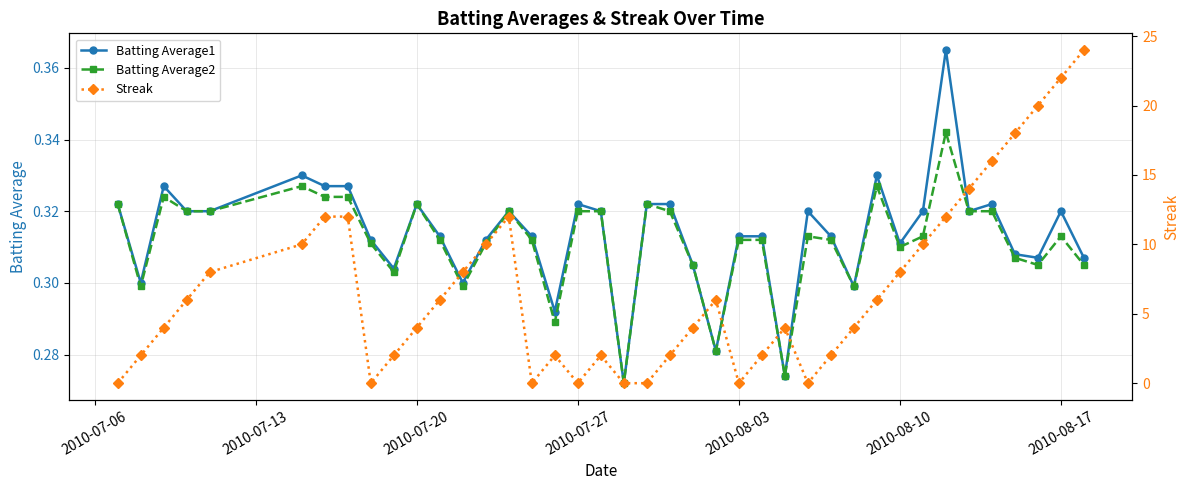

How many Batting Average2 values are between 0 and 1?

40